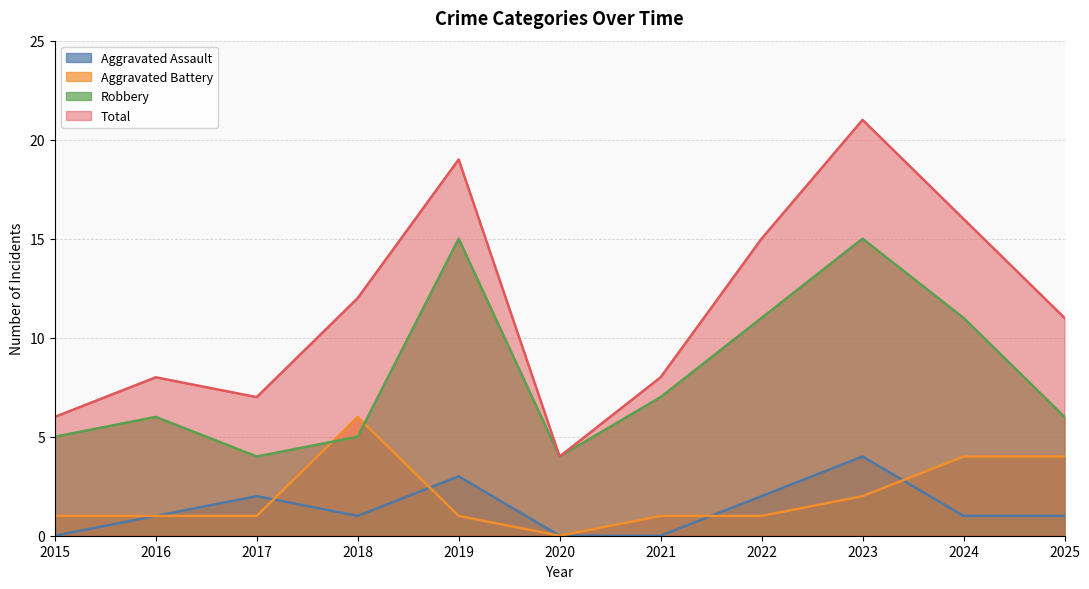

True or false: Total and Robbery intersect in this chart.

False